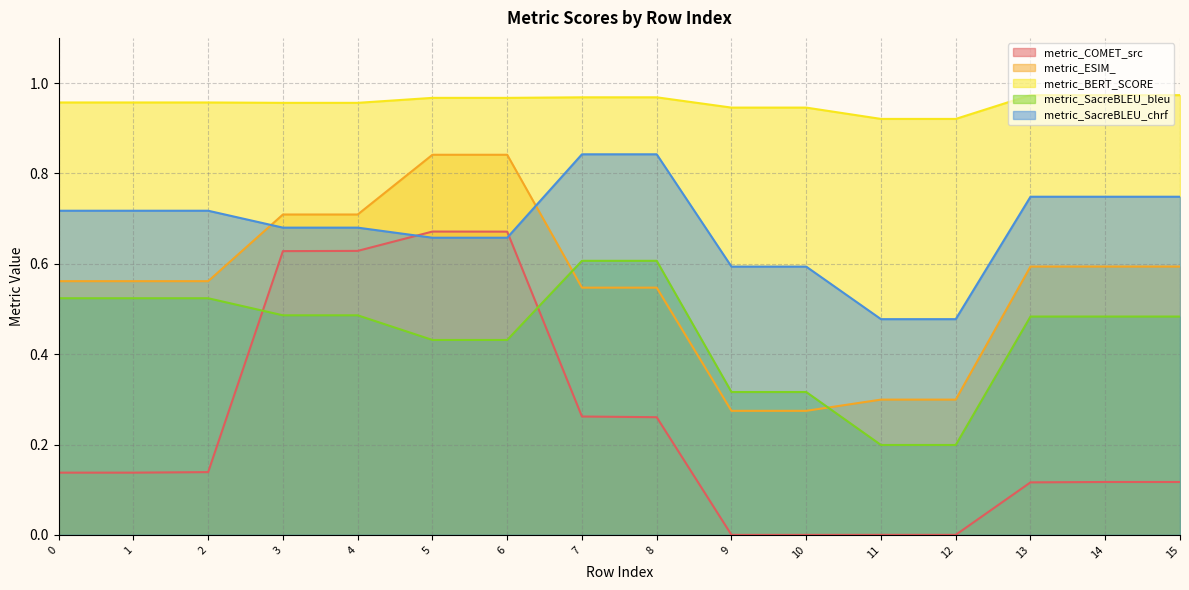

List the labels in order of metric_SacreBLEU_chrf value, largest first.

7, 8, 13, 14, 15, 0, 1, 2, 3, 4, 5, 6, 9, 10, 11, 12